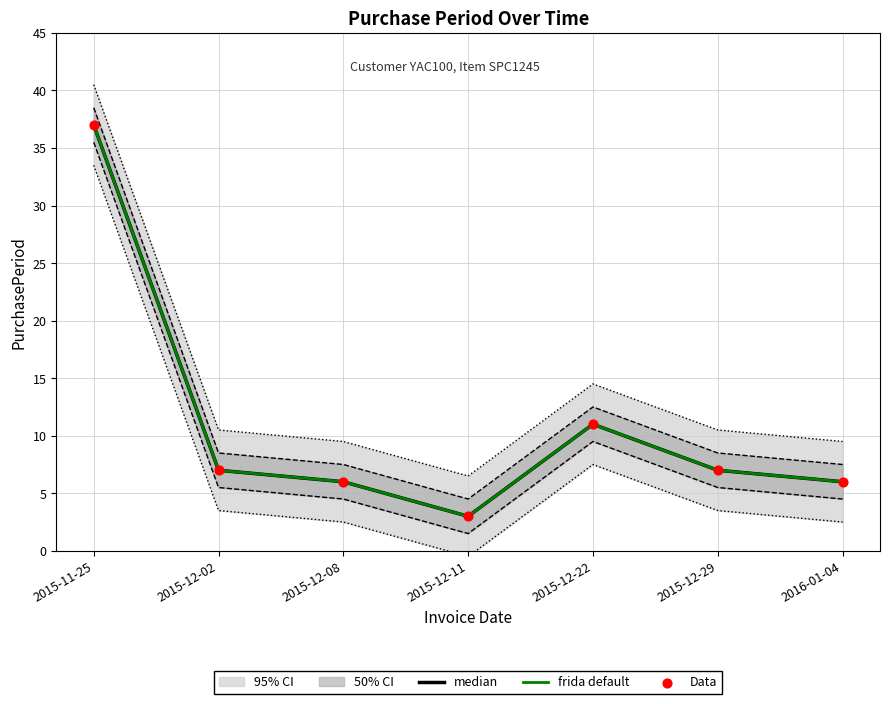

Which series has the largest total across all categories?

median